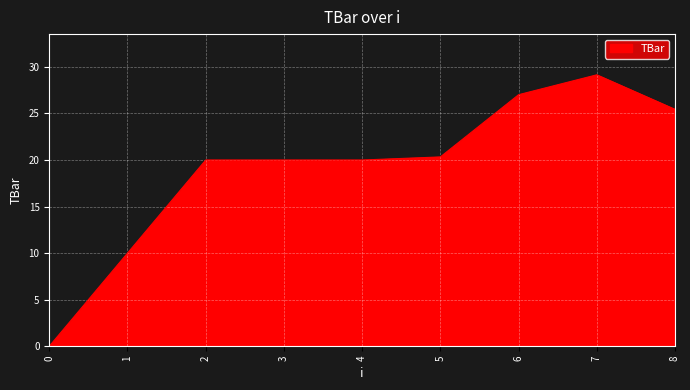

What is the difference between the maximum and minimum values?

29.2